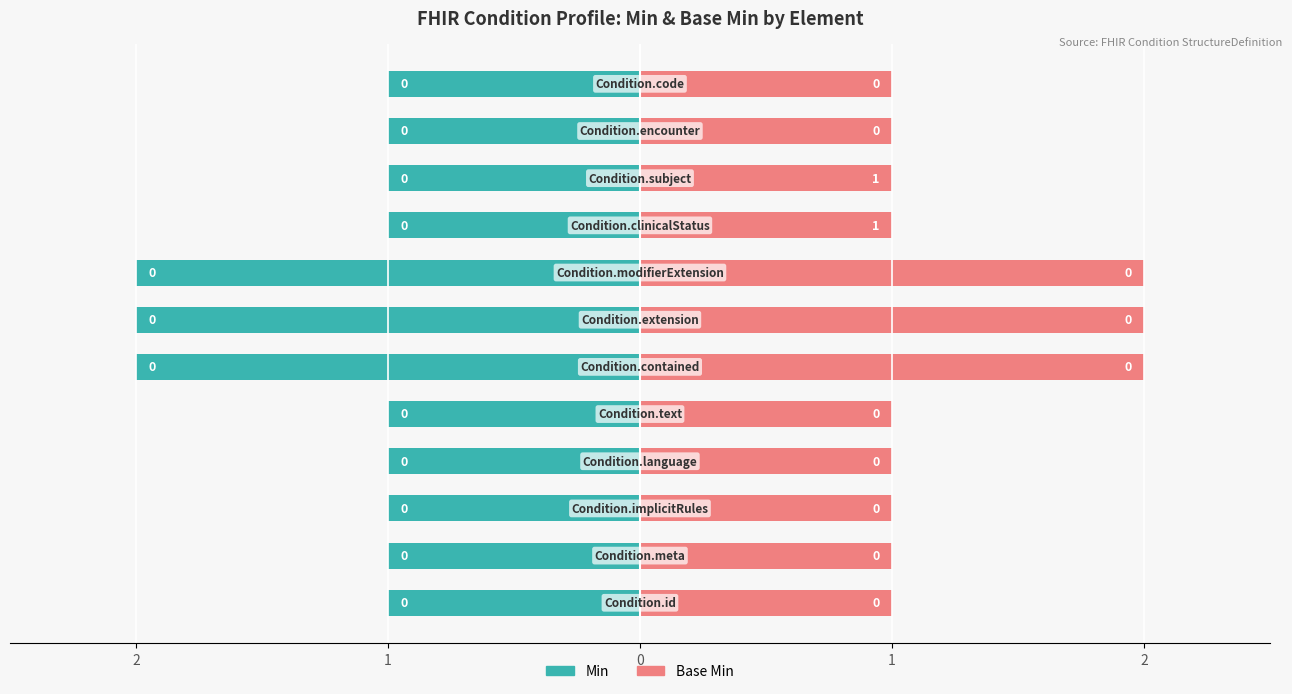

What is the spread (max minus min) of values at 0?

2